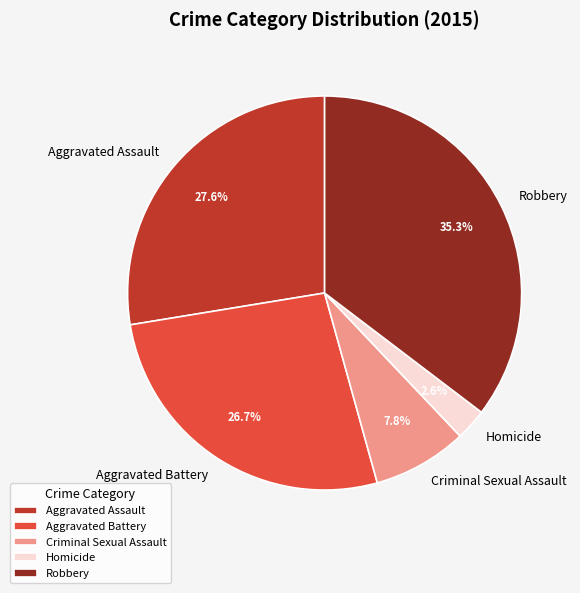

True or false: Aggravated Assault accounts for 42% of the total.

False